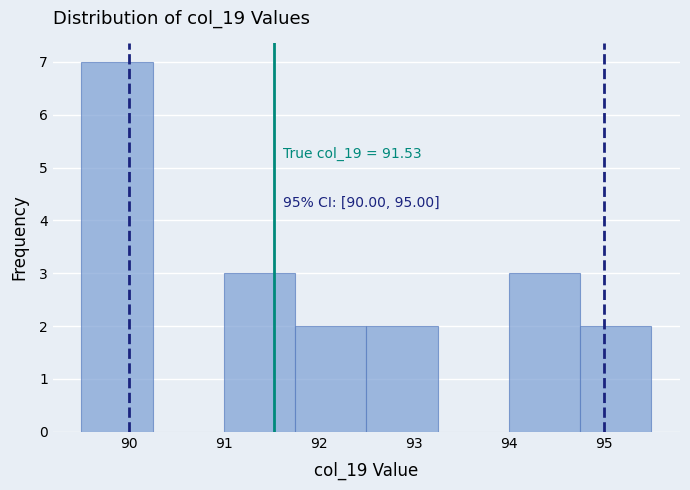

Which range on the x-axis has the tallest bar?

89.50 to 90.25